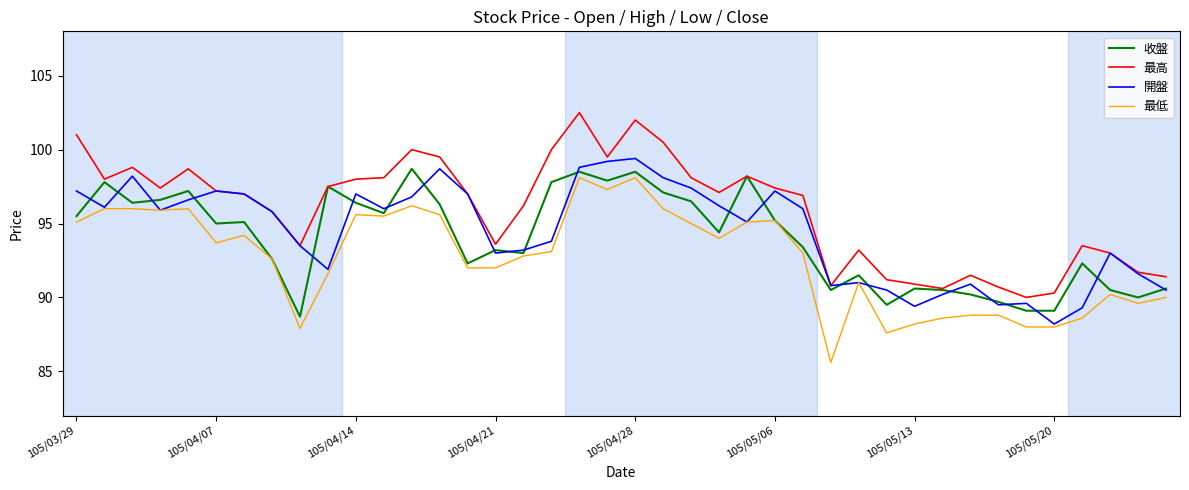

What is the lowest value of the 最低 series?

85.6